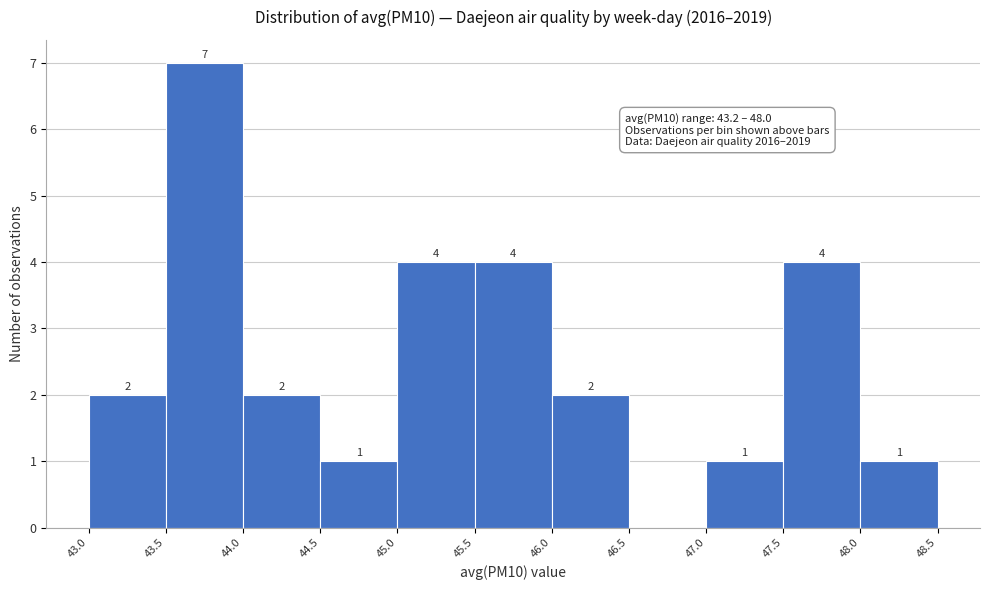

Which range on the x-axis has the tallest bar?

43.5 to 44.0